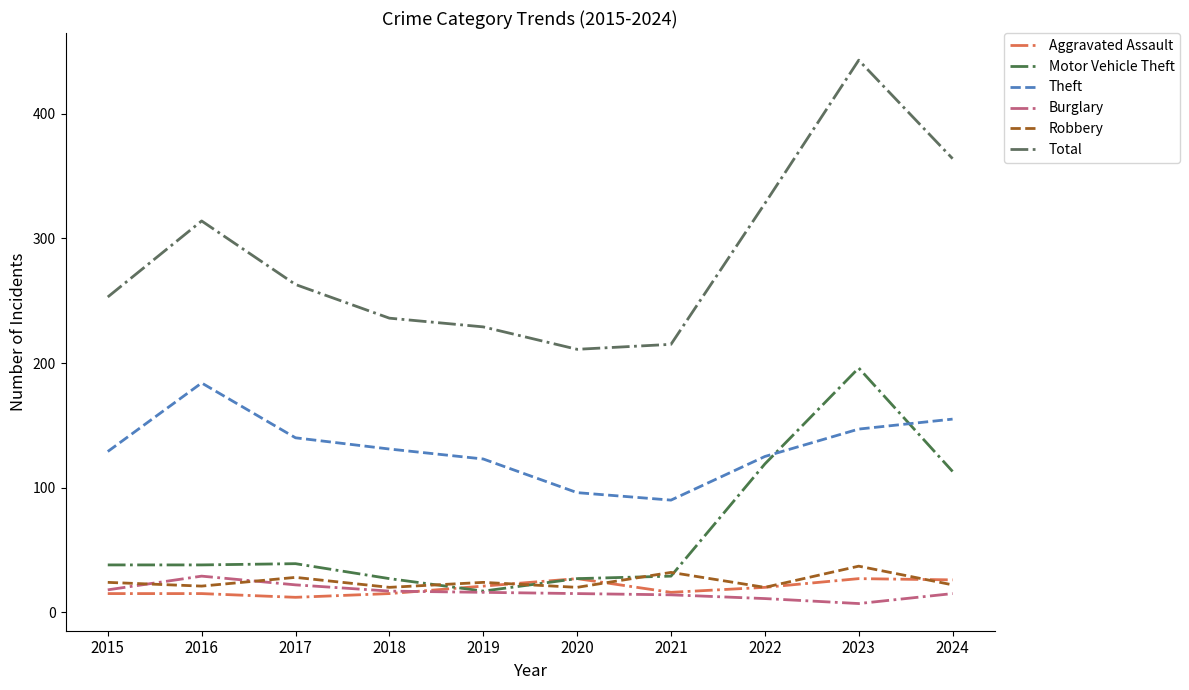

What is the approximate value of Robbery at 2024?

22